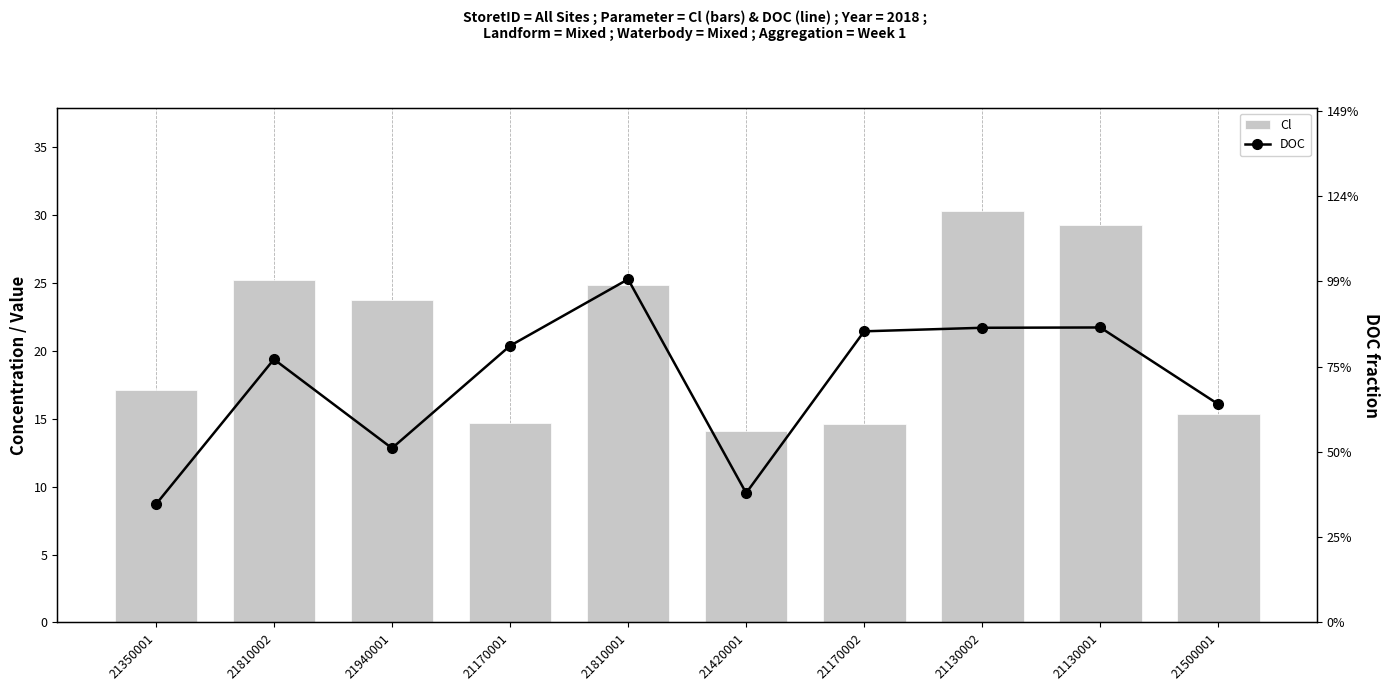

At which category is the sum across all series the highest?

21130002